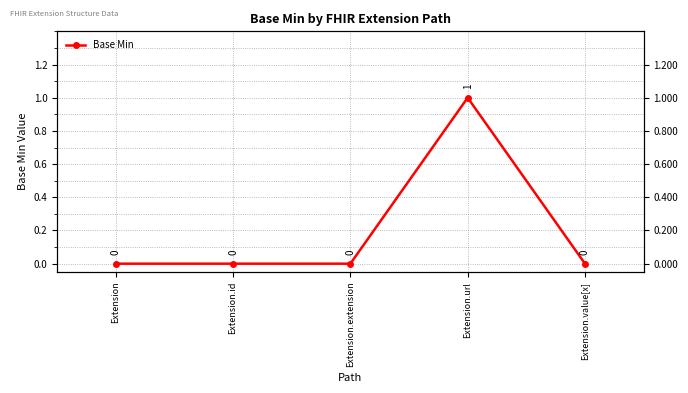

Rank the categories by value from highest to lowest.

Extension.url, Extension, Extension.id, Extension.extension, Extension.value[x]